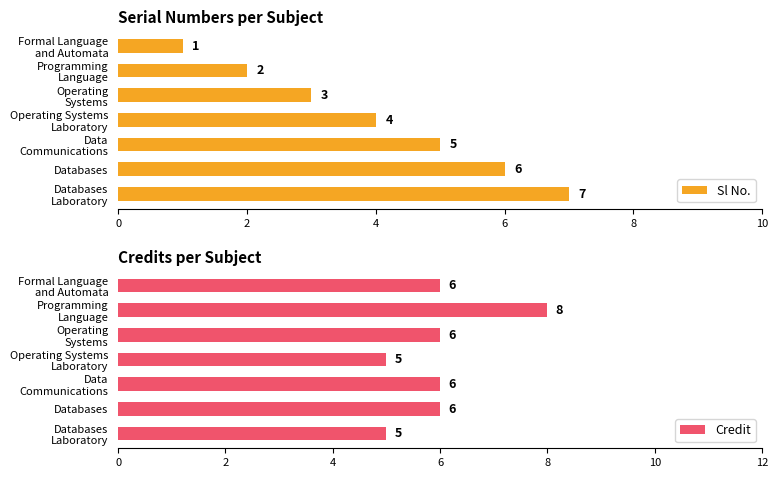

What is the difference between the maximum and second lowest values in the Credit series?

3